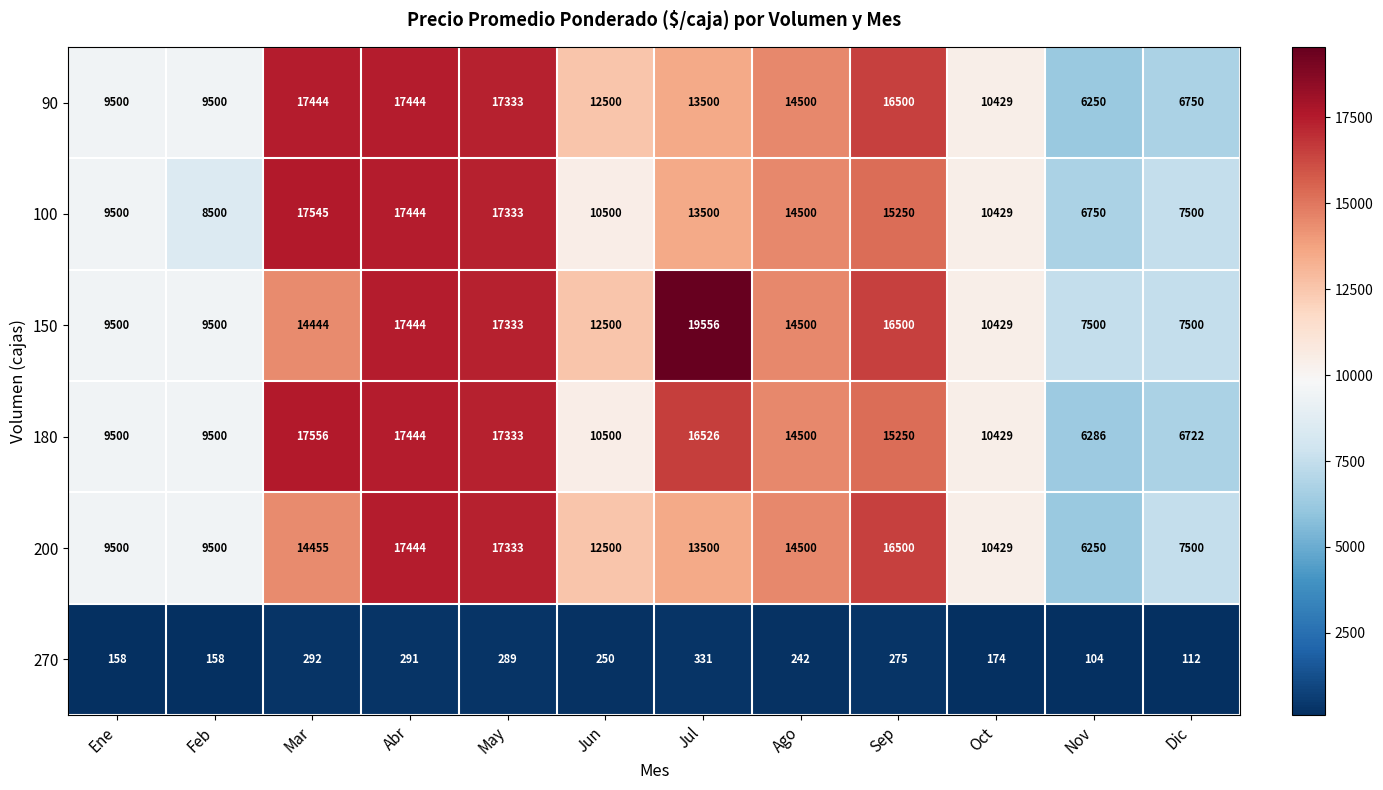

What is the difference between the second highest and minimum values in the 200 series?

11083